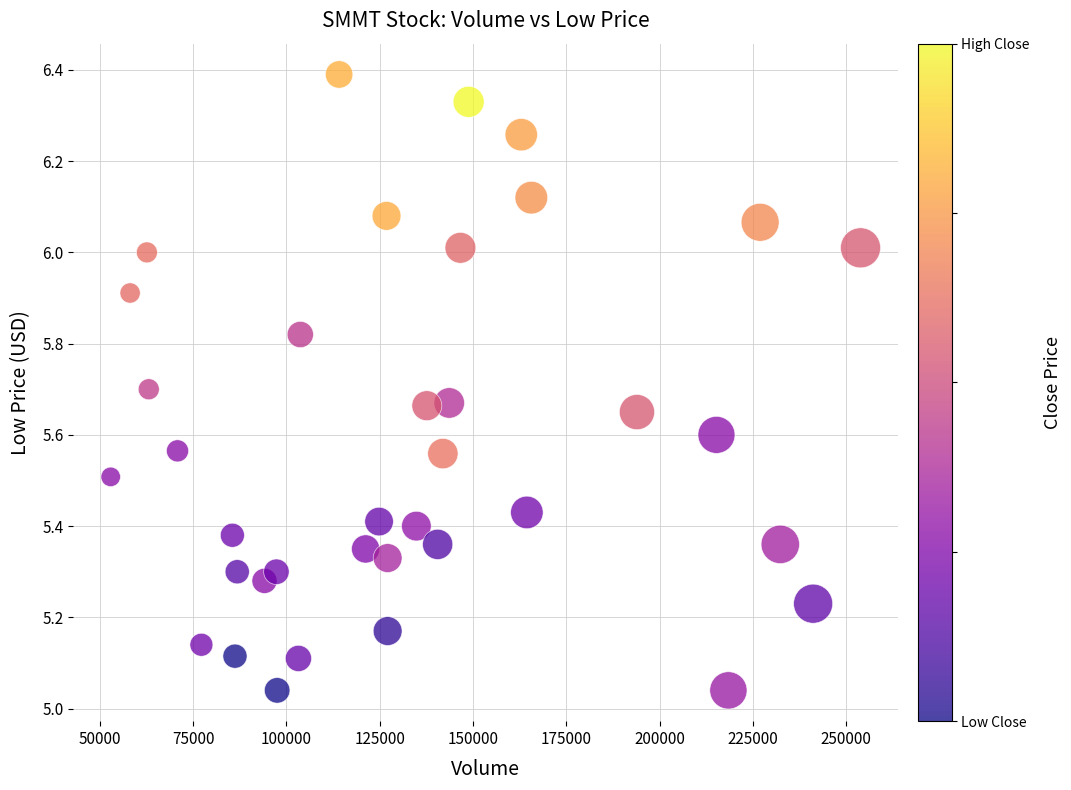

What is the range of Y values (max minus min)?

1.3